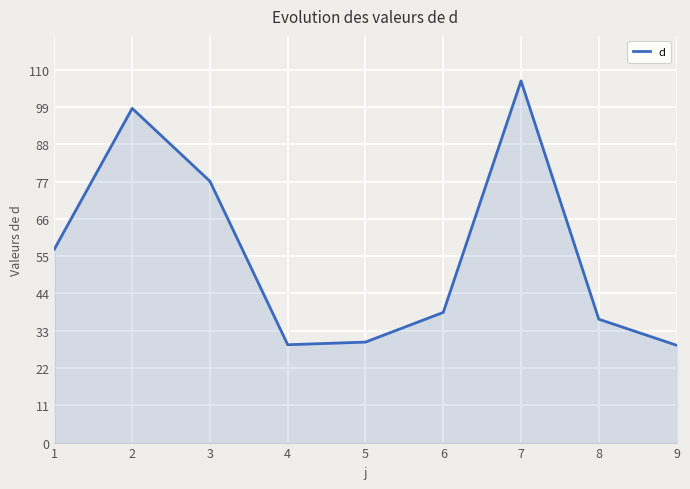

What is the difference between the maximum and minimum values?

78.0